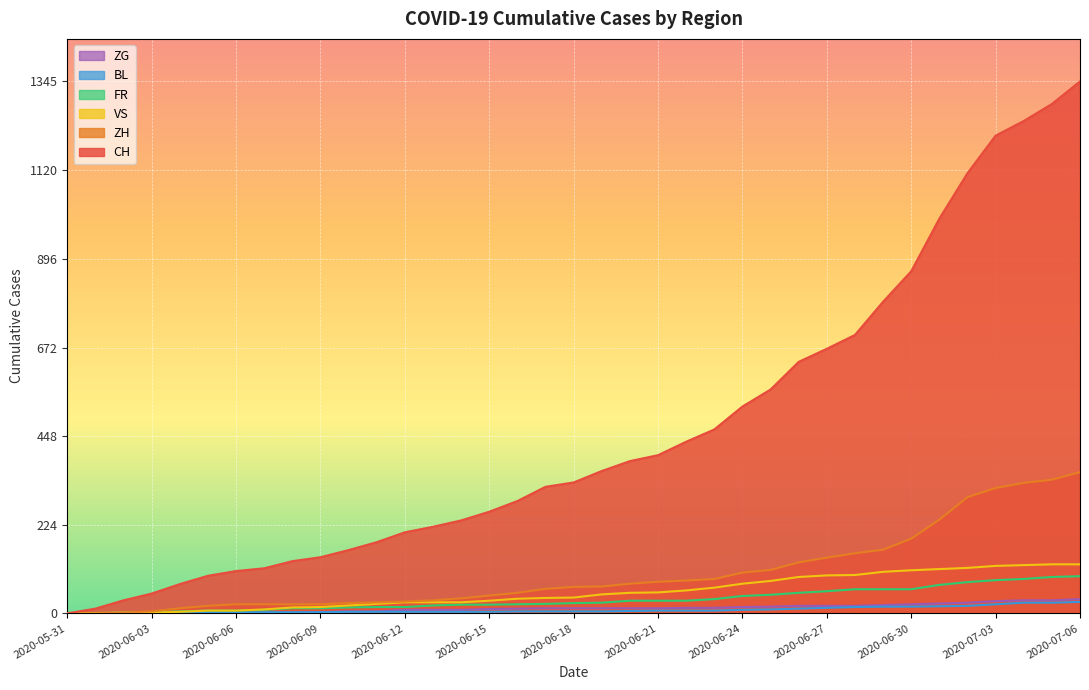

Where is VS nearest to the value 62?

2020-06-23